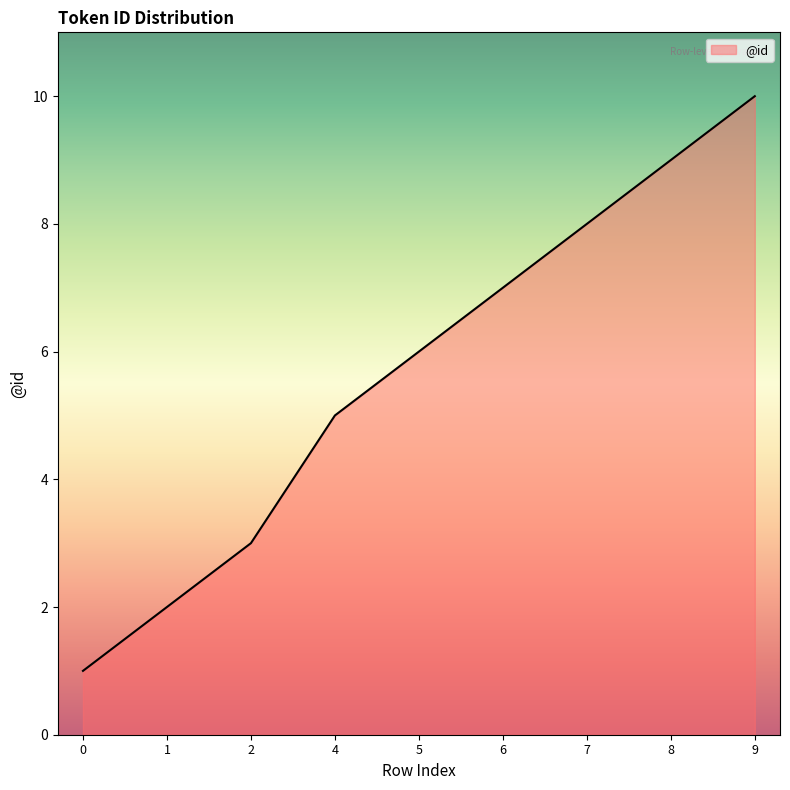

What is the difference between the maximum and minimum values?

9